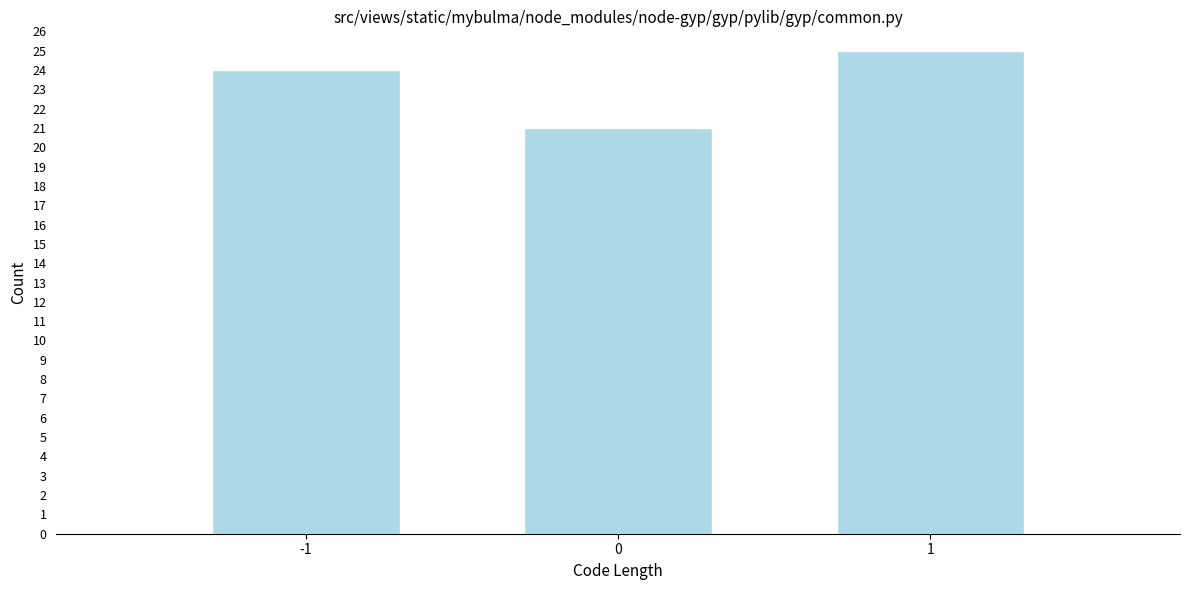

Reading left to right, what are all the values shown in this chart?

-1=24	0=21	1=25